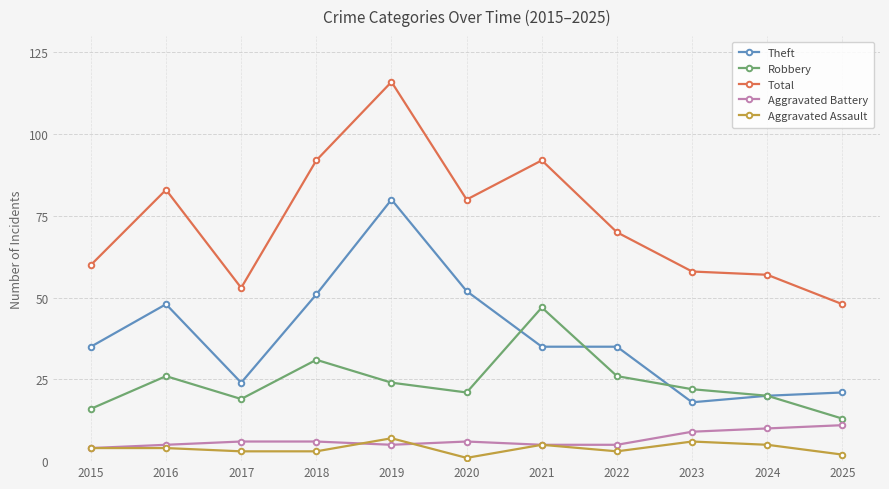

What is the total value across all series at 2019?

232